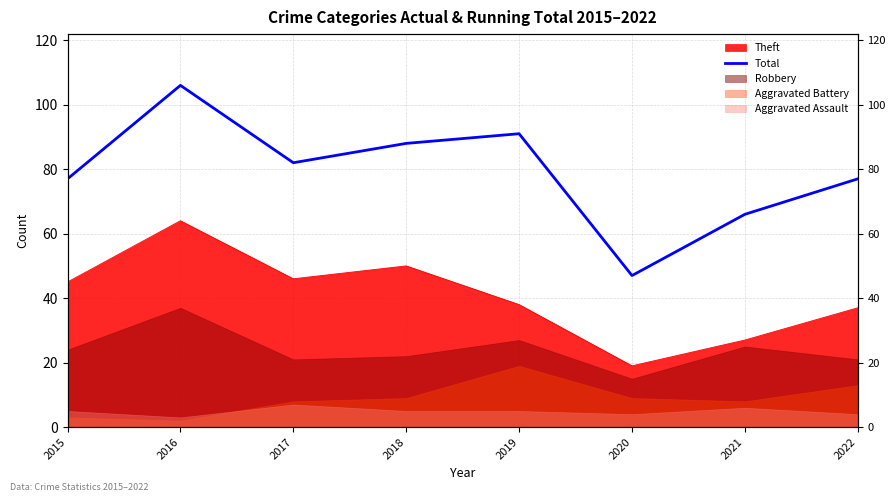

What is the value of the 8th point from the left?

77